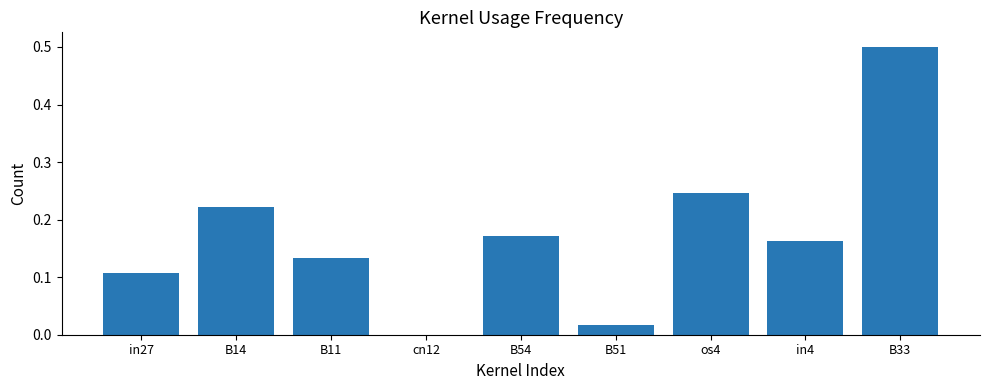

What is the sum of all values?

1.6